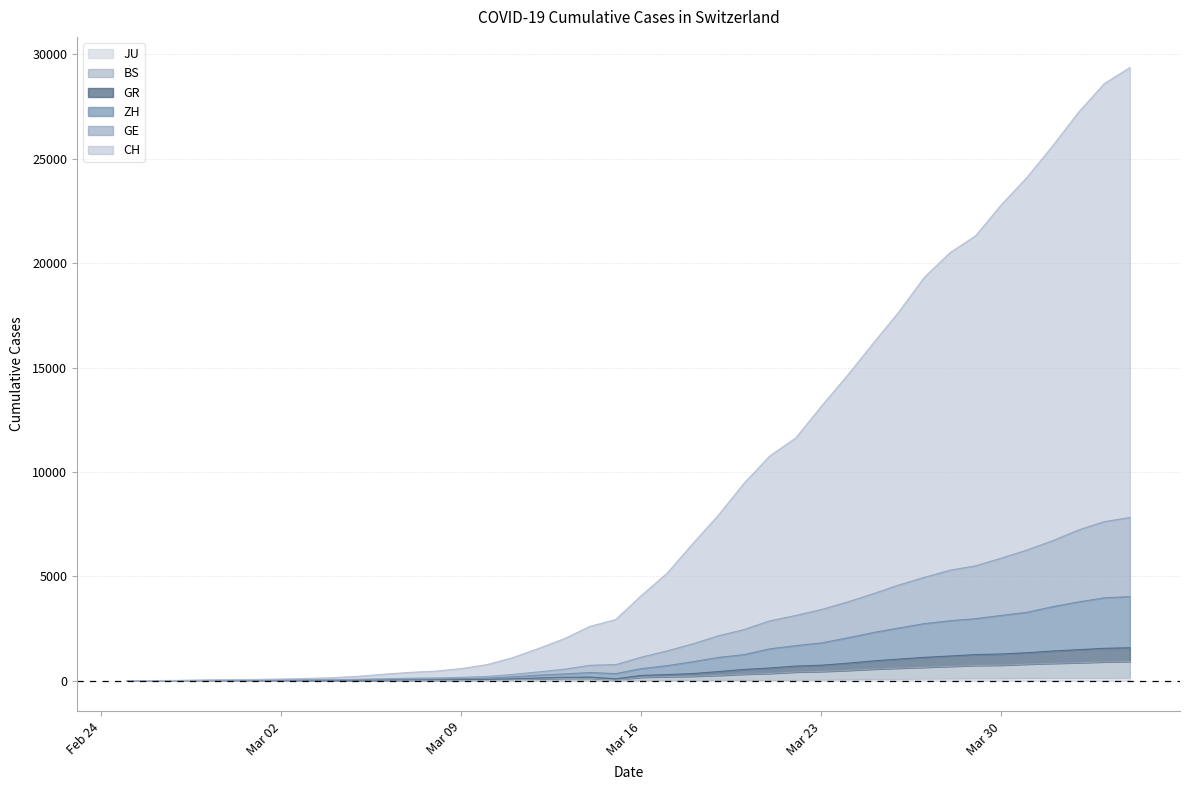

What is the average value of the GR series?

498